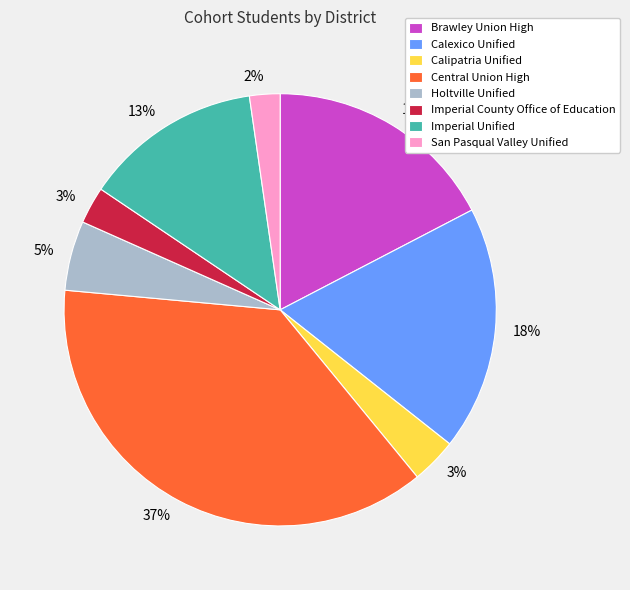

Combined, do Central Union High and Imperial Unified account for over 50%?

Yes